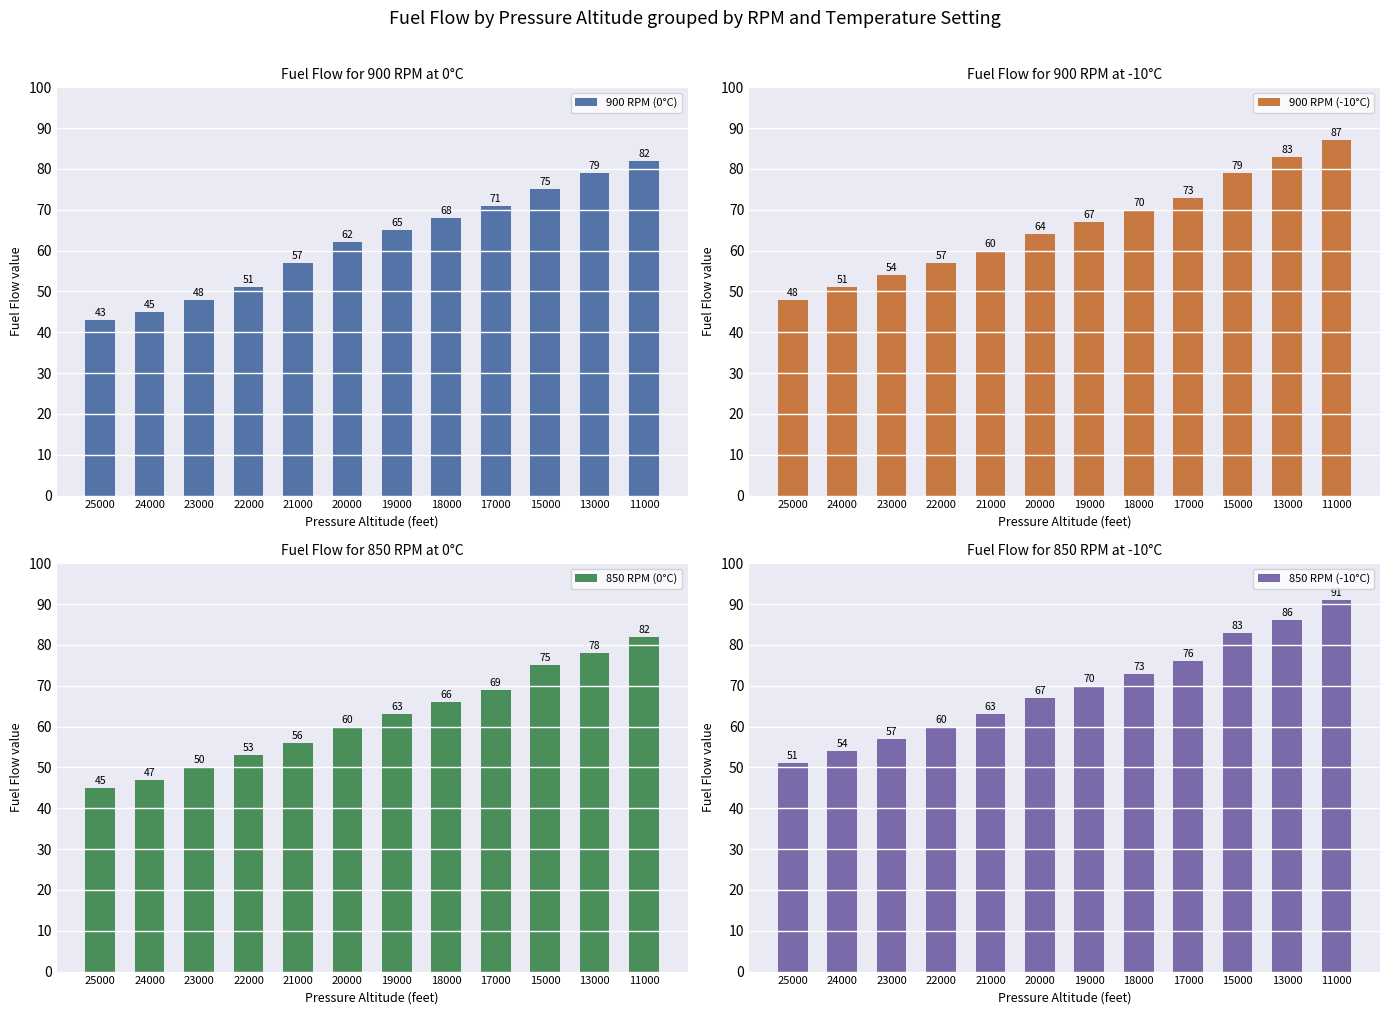

Reading right to left, transcribe all the data shown in this chart.

900 RPM (0°C): 82	79	75	71	68	65	62	57	51	48	45	43
900 RPM (-10°C): 87	83	79	73	70	67	64	60	57	54	51	48
850 RPM (0°C): 82	78	75	69	66	63	60	56	53	50	47	45
850 RPM (-10°C): 91	86	83	76	73	70	67	63	60	57	54	51